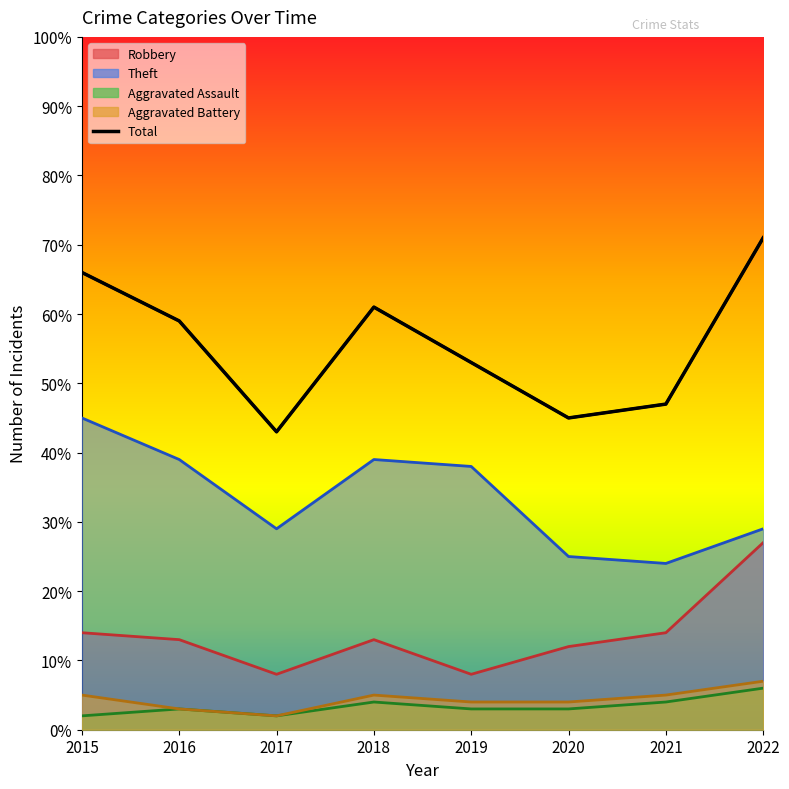

At which label does Robbery reach its minimum?

2017